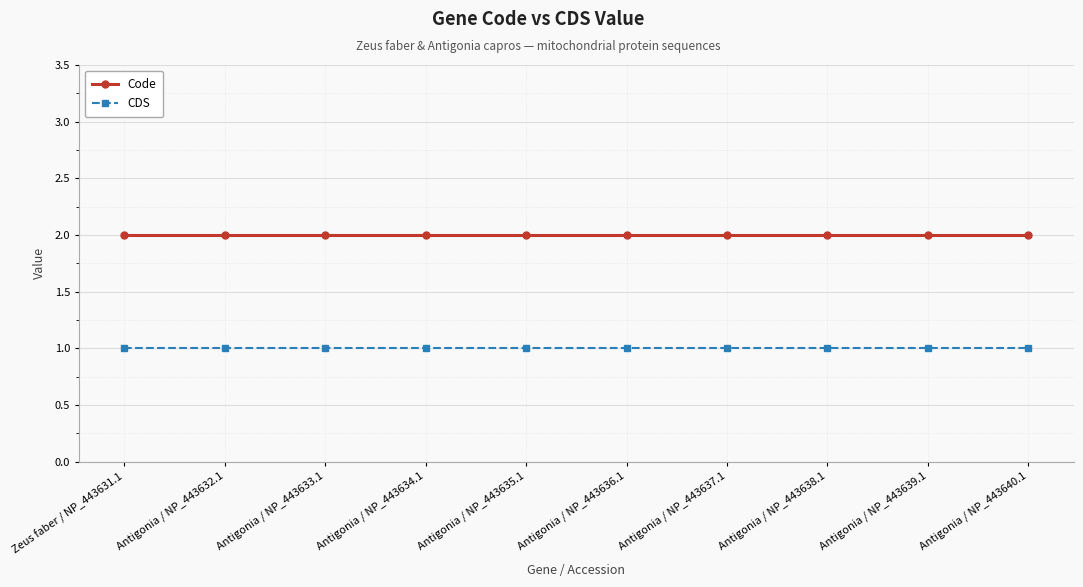

Reading right to left, extract all data points from this chart.

Code: 2	2	2	2	2	2	2	2	2	2
CDS: 1	1	1	1	1	1	1	1	1	1